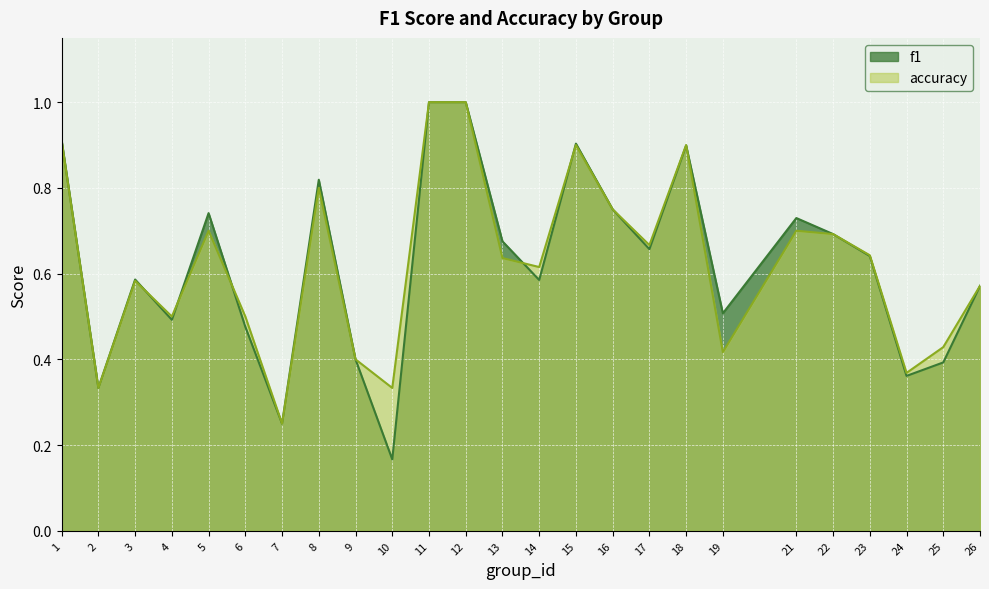

At which category does accuracy reach its first local valley?

2